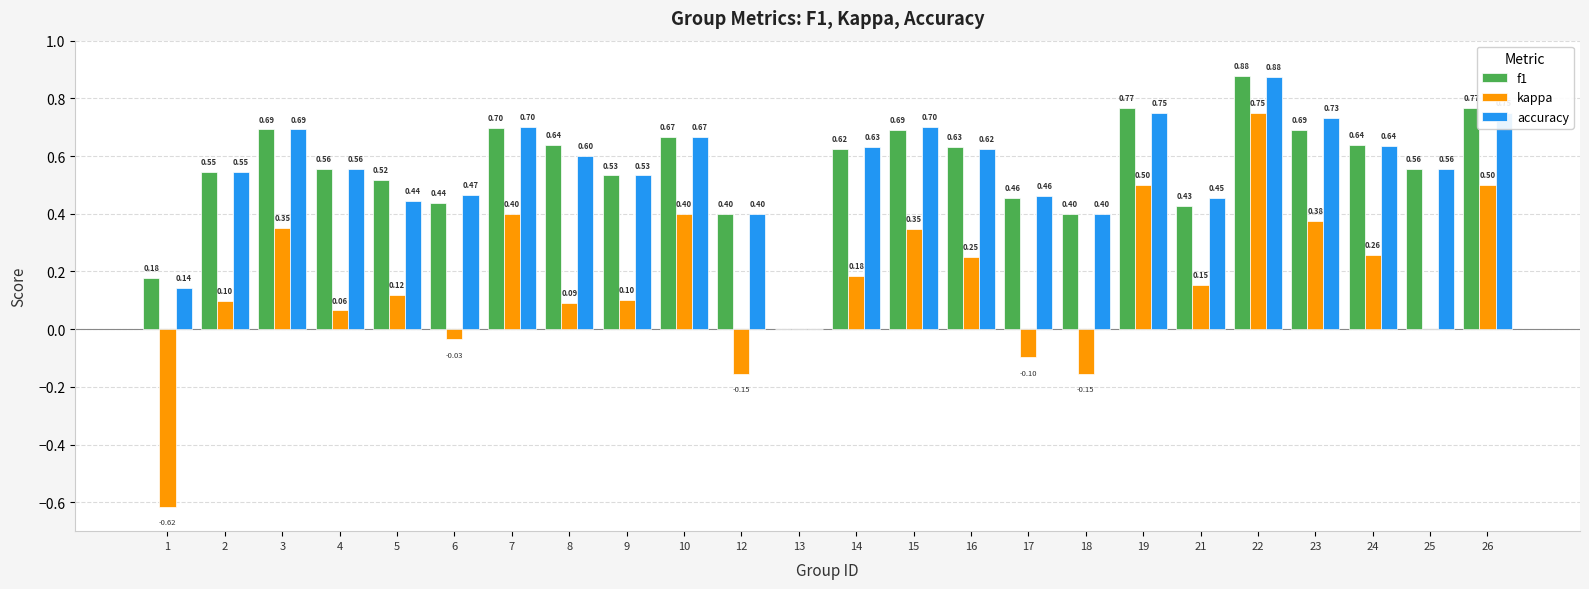

What is the difference between the f1 values at 1 and 2?

0.4